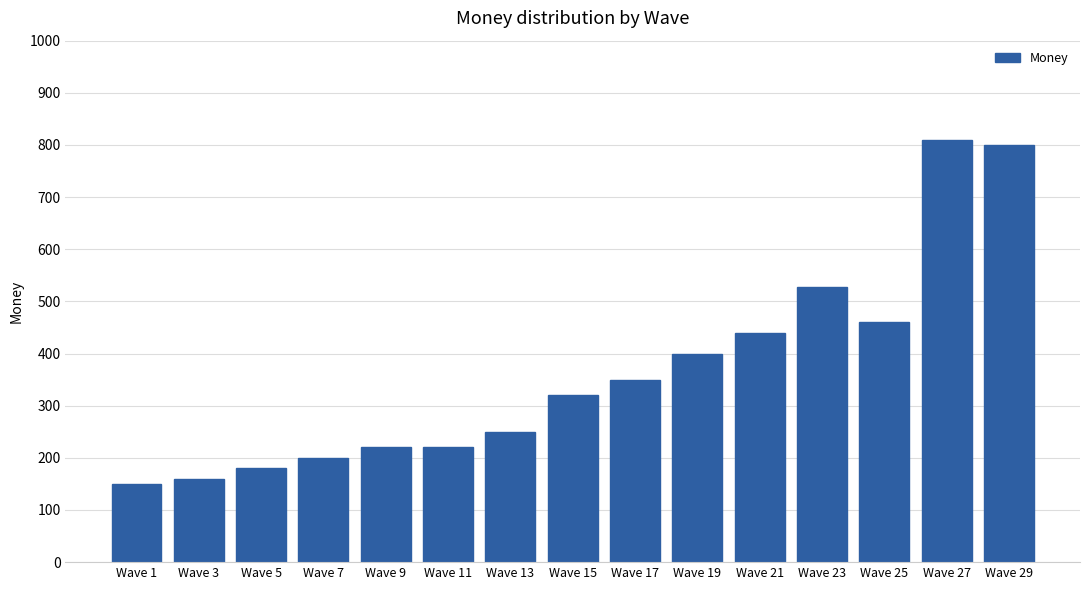

The chart shows a value of 103 at Wave 5. True or false?

False